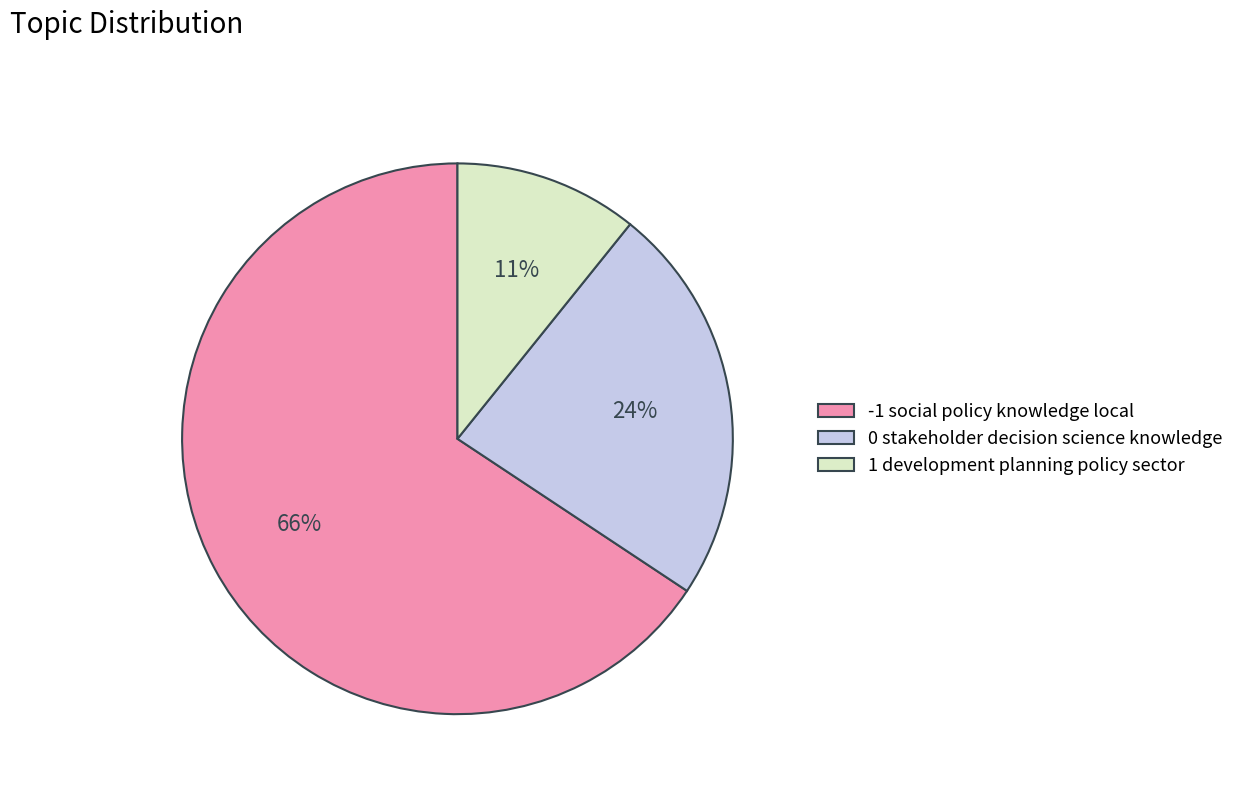

What is the largest slice in the pie chart?

-1 social policy knowledge local